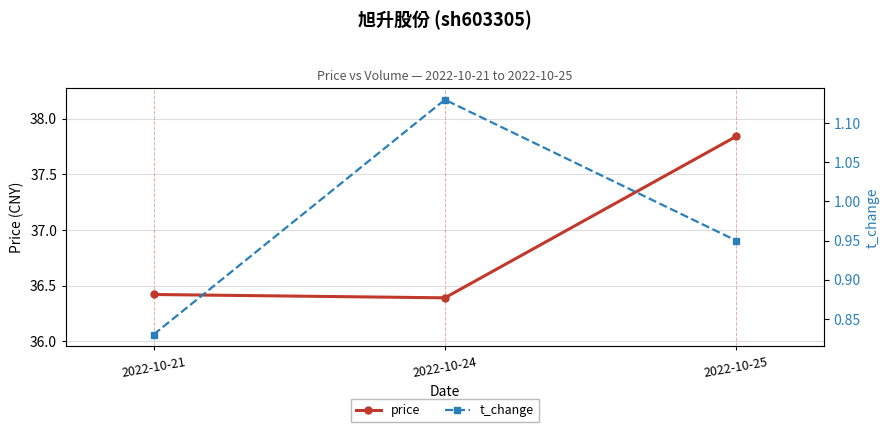

How many lines are shown in the chart?

2